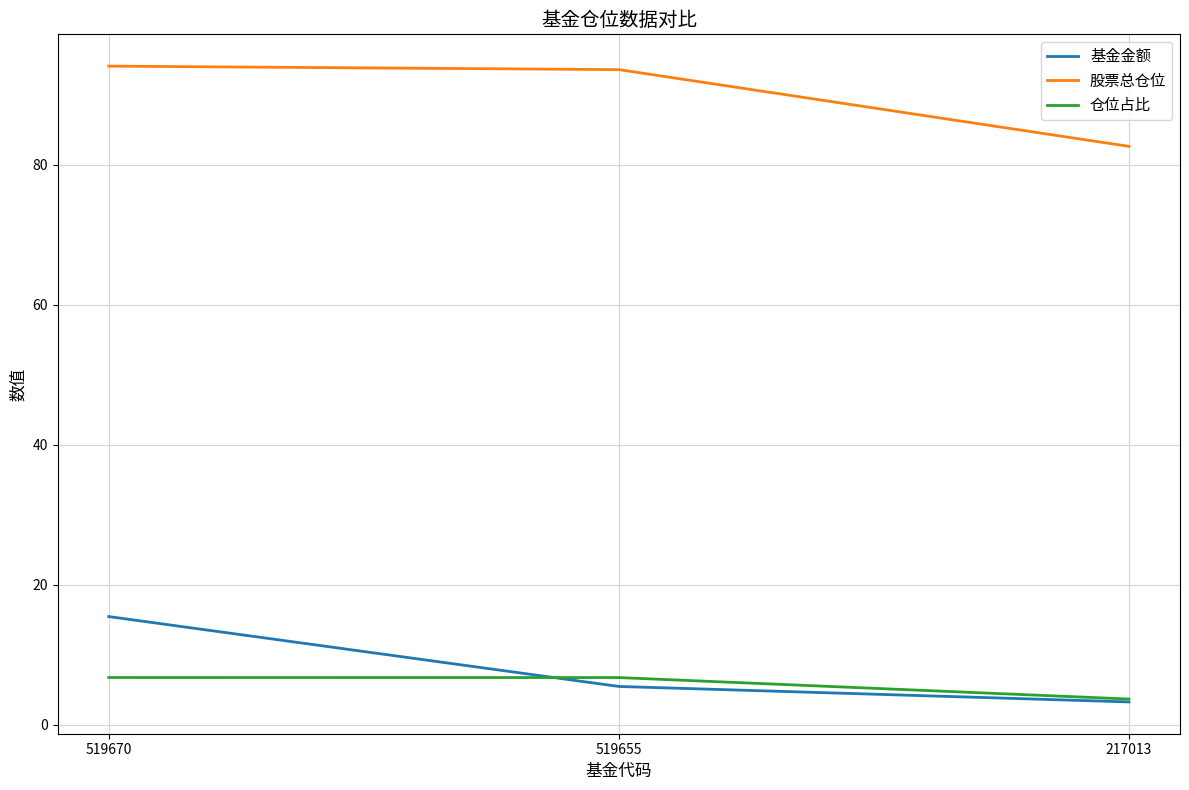

Which series has the largest range (max minus min)?

基金金额